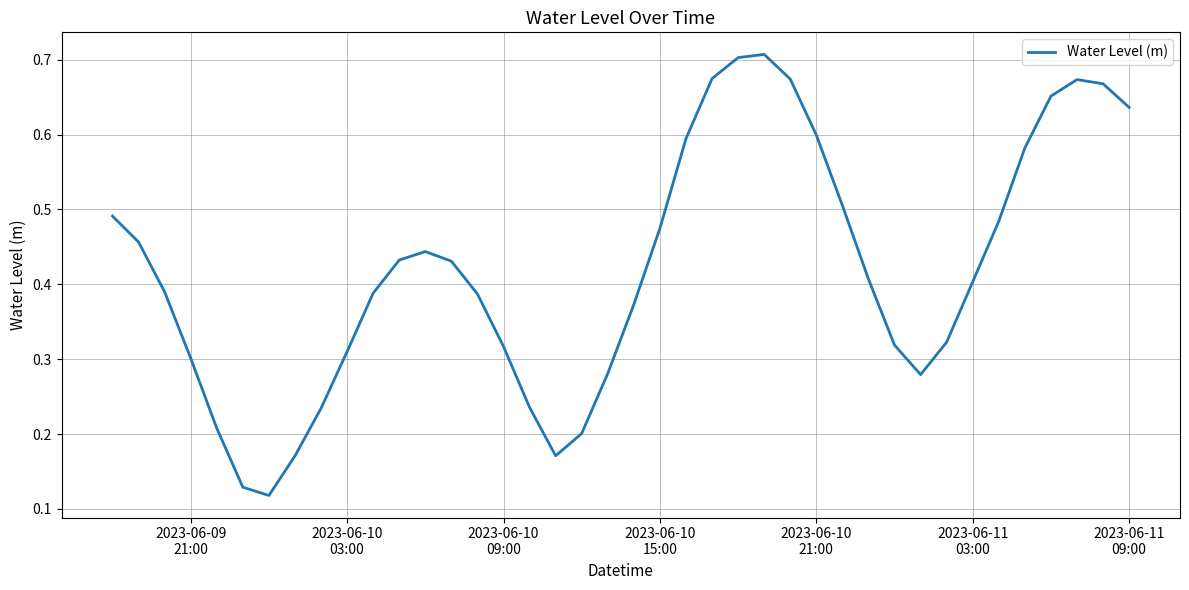

True or false: the data has more than 0 interior local peaks.

True